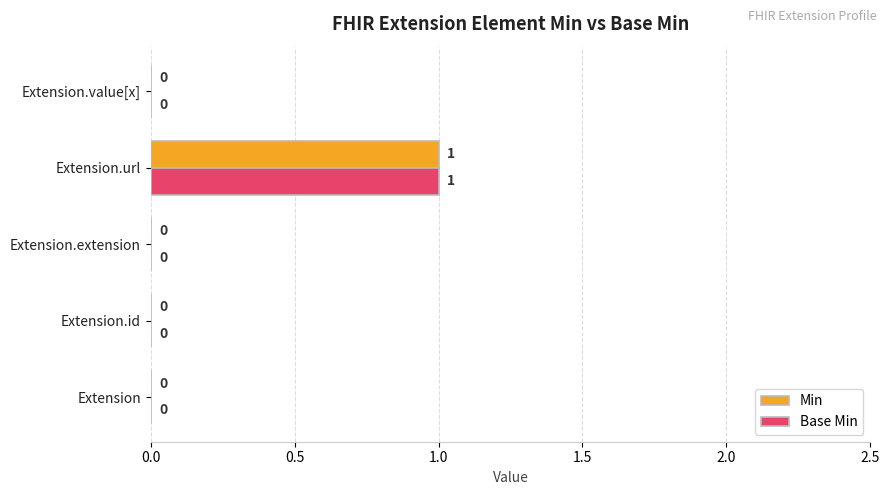

How many positive values does the Min series have?

1